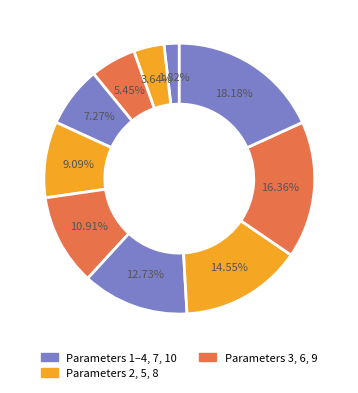

How many slices are in this pie chart?

10